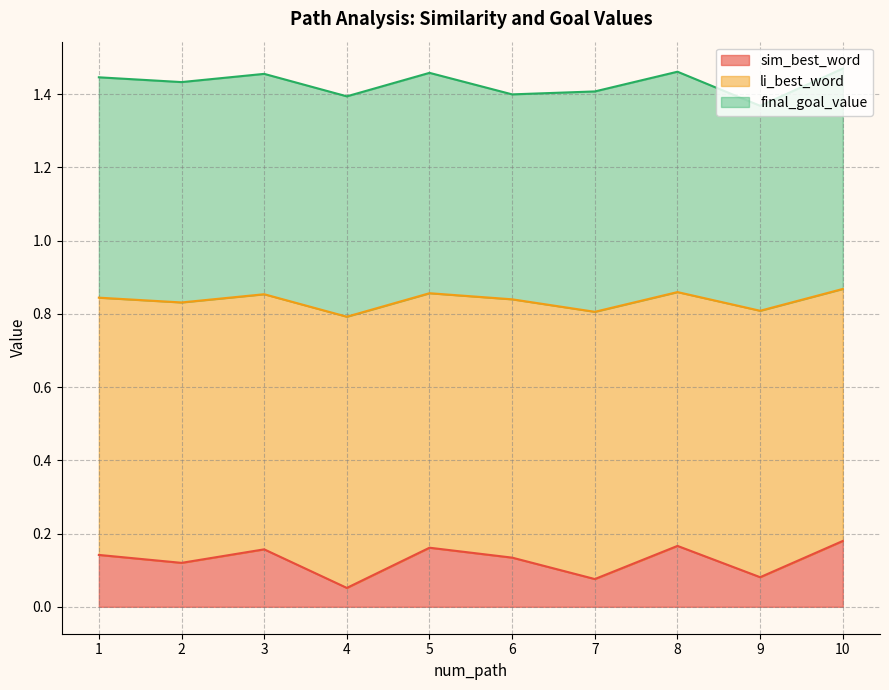

What is the smallest value displayed?

0.1